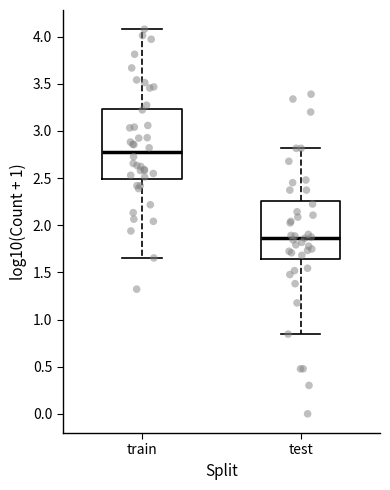

Reading left to right, transcribe this box plot: for each box, give where its median line is, the range the box spans, and where its two whiskers end, as read against the y-axis. The values are not printed on the chart, so give them approximately, as read against the axis.

train: median 2.75, box 2.50 to 3.25, whiskers 1.65 to 4.10
test: median 1.85, box 1.65 to 2.25, whiskers 0.85 to 2.80